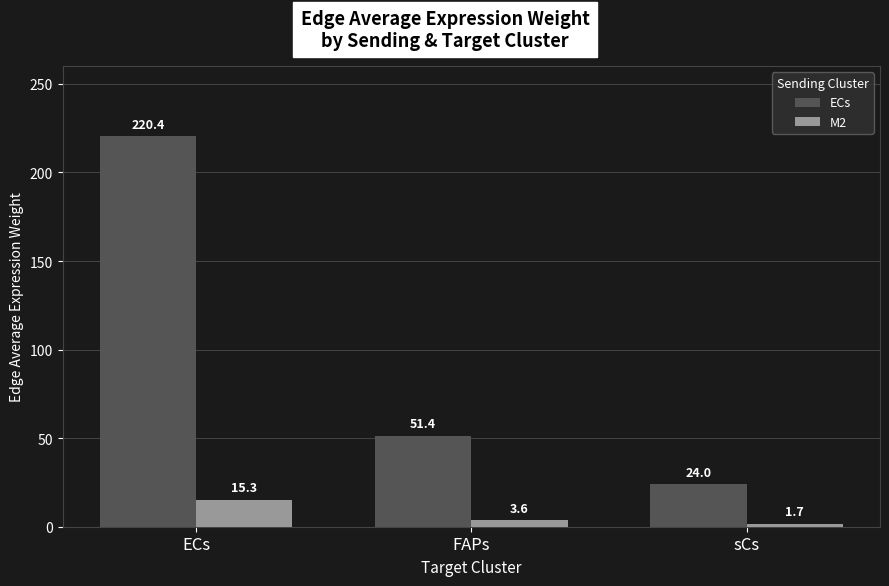

Which category has the lowest value in the M2 series?

sCs